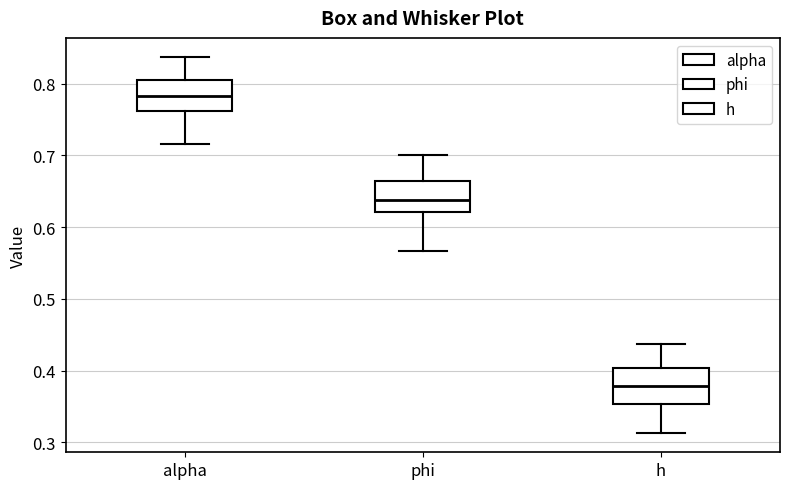

Reading left to right, transcribe this box plot: for each box, give where its median line is, the range the box spans, and where its two whiskers end, as read against the y-axis. The values are not printed on the chart, so give them approximately, as read against the axis.

alpha: median 0.78, box 0.76 to 0.81, whiskers 0.72 to 0.84
phi: median 0.64, box 0.62 to 0.66, whiskers 0.57 to 0.70
h: median 0.38, box 0.35 to 0.40, whiskers 0.31 to 0.44